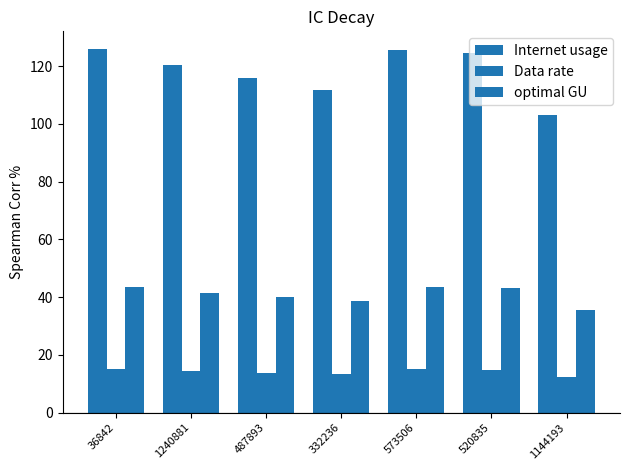

How many data points in Internet usage are above 120?

4